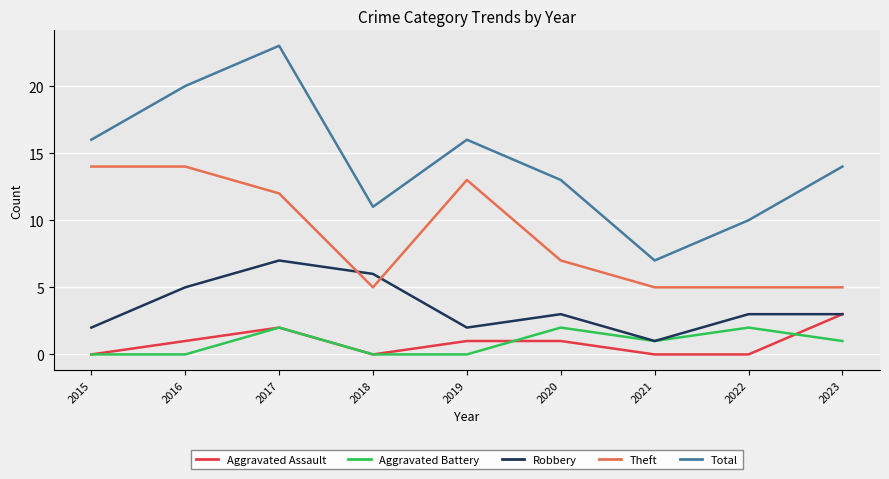

Which category has the highest value in the Robbery series?

2017